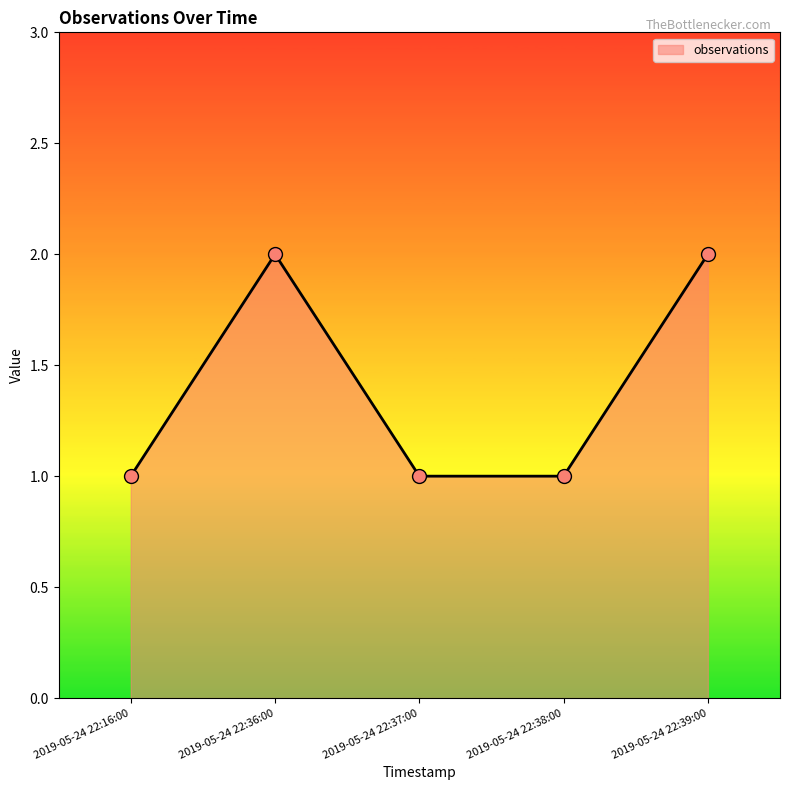

What is the change in value from 2019-05-24 22:16:00 to 2019-05-24 22:39:00?

+1